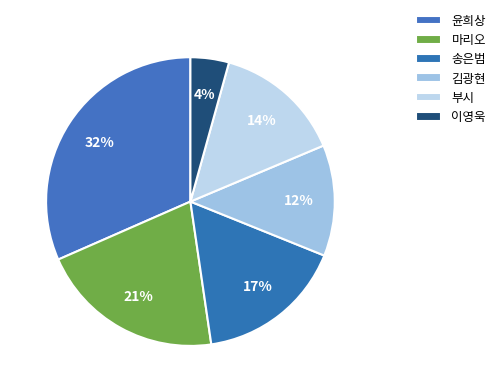

Between 송은범 and 이영욱, which is larger?

송은범